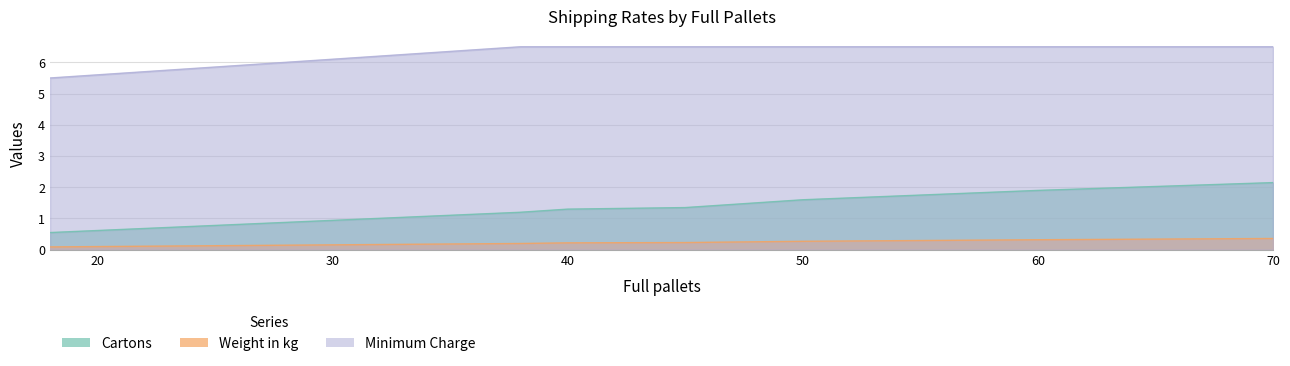

What is the average value of the Cartons series?

1.5